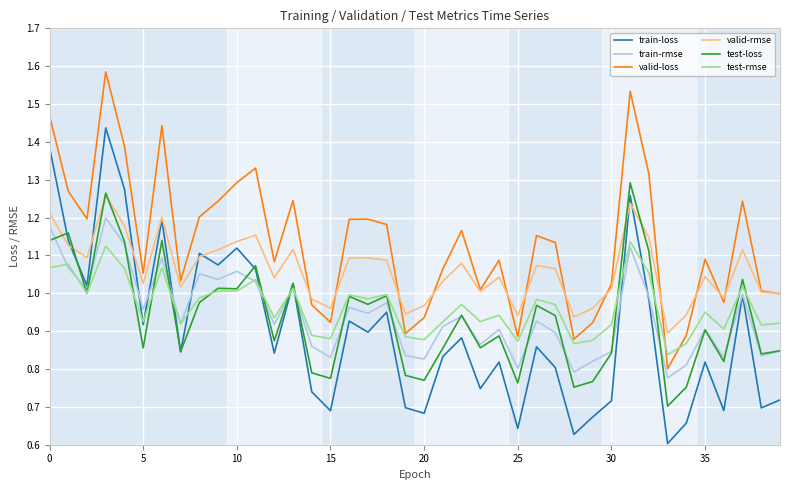

Which series has the largest range (max minus min)?

train-loss